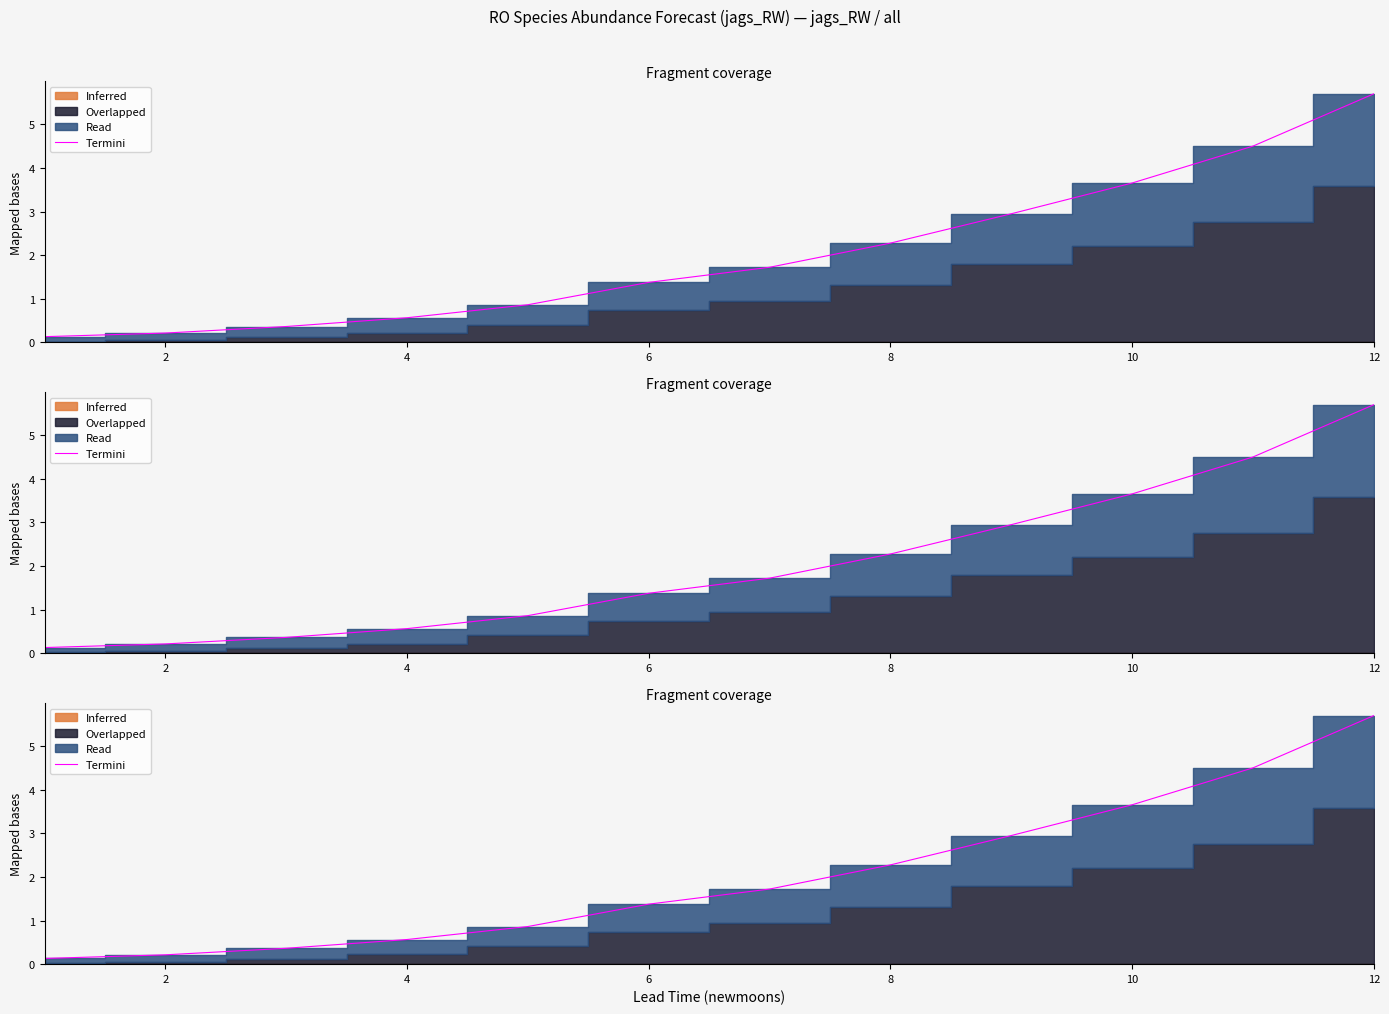

True or false: the data shows 2.2 at 10.

False